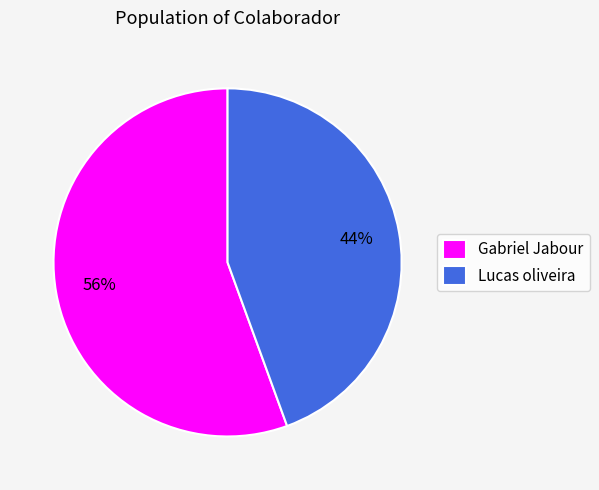

Is Lucas oliveira the majority of the pie?

No